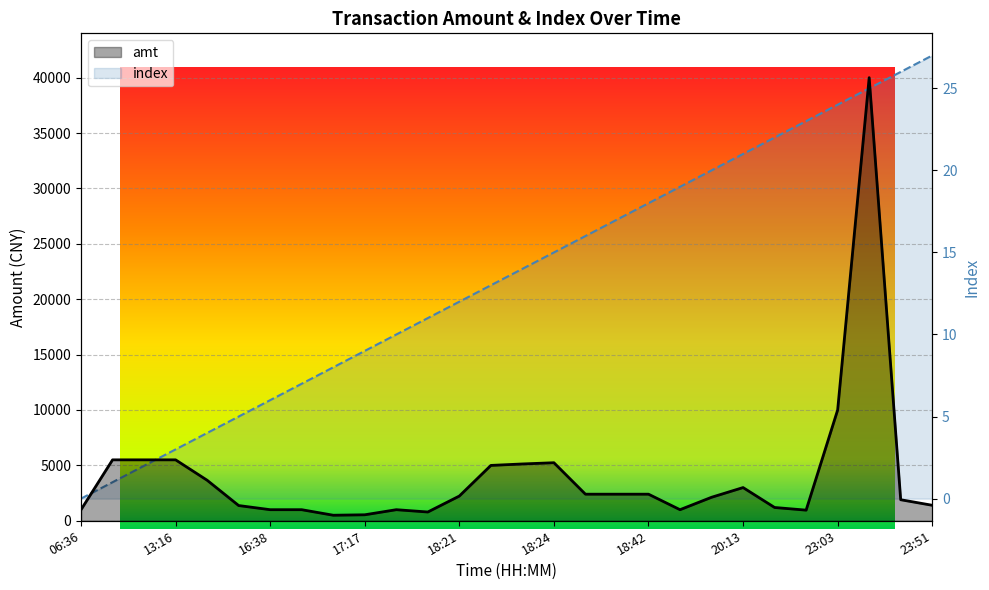

At how many categories does at least one series exceed 30340?

1